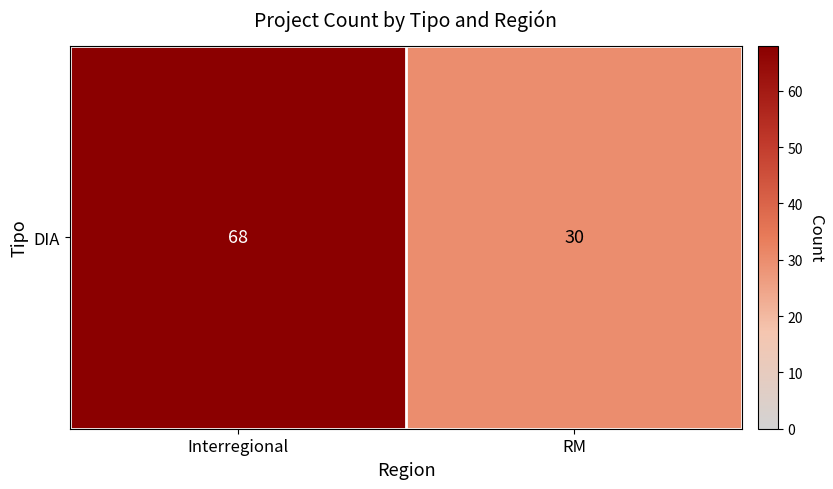

Which has a higher value, RM or Interregional?

Interregional